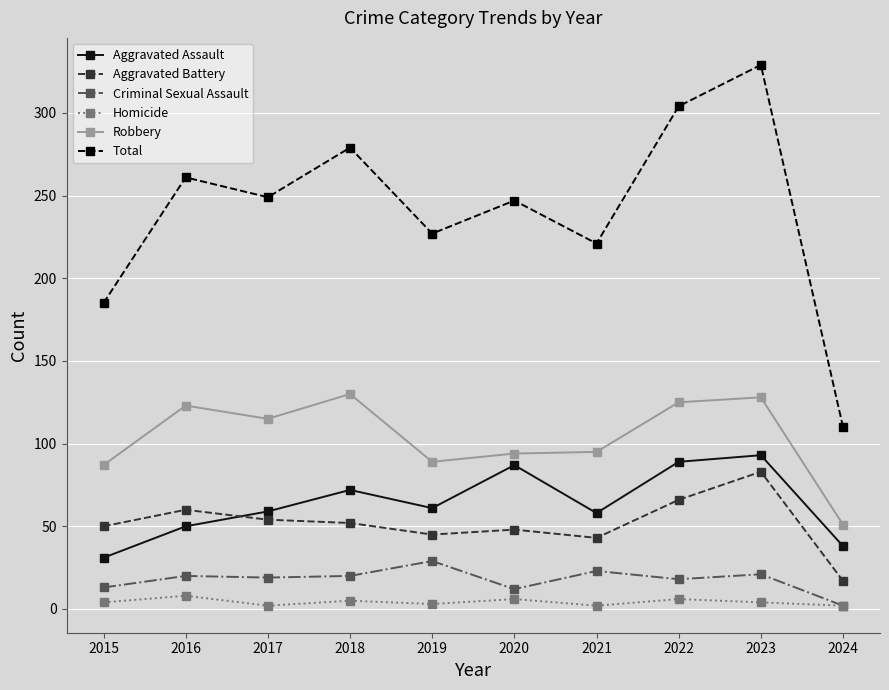

How many values in the Criminal Sexual Assault series are below 20?

5